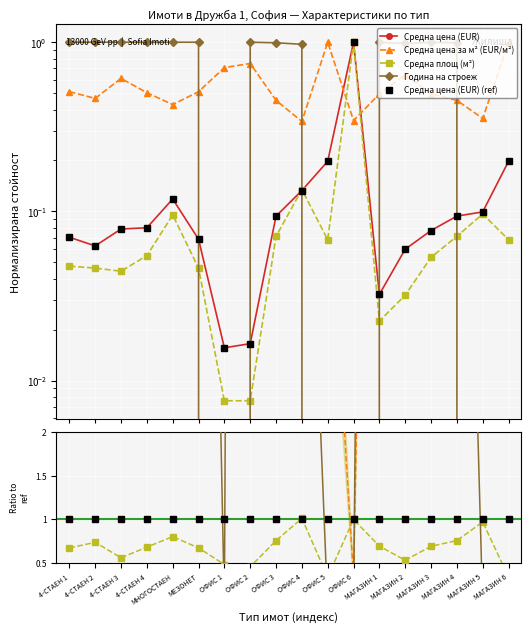

What is the average value of the Средна цена (EUR) (ref) series?

0.1